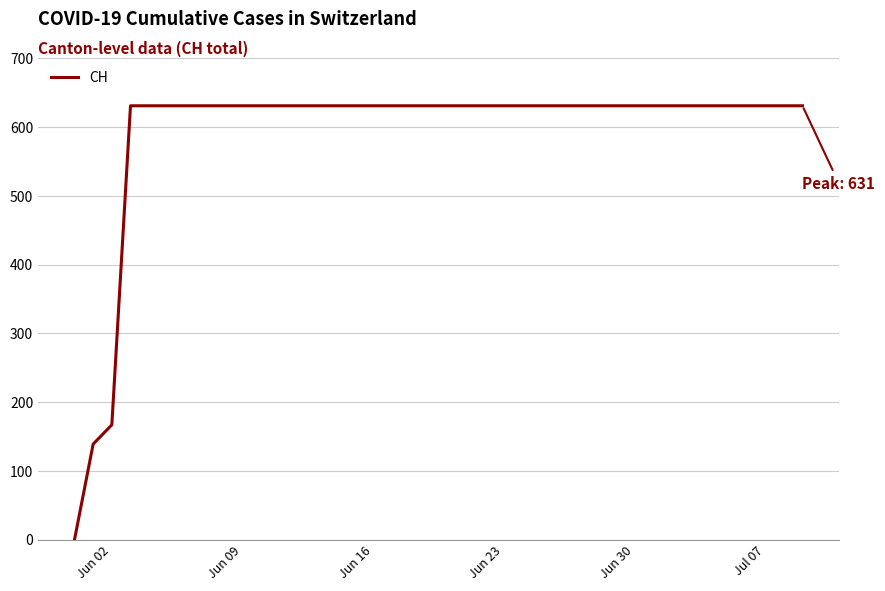

What is the greatest value displayed?

631